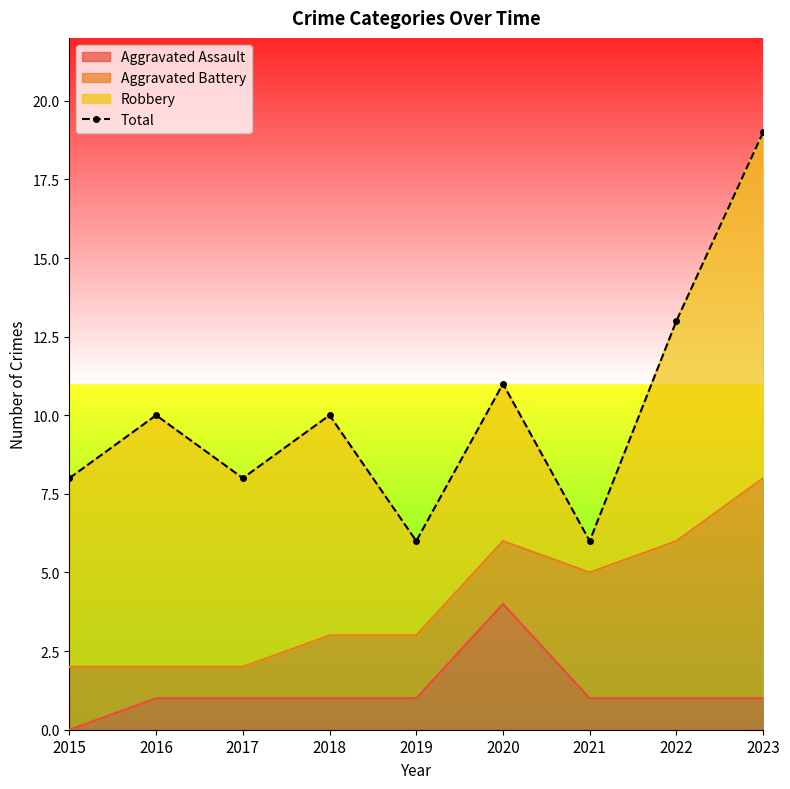

True or false: the data shows 13 at 2018.

False